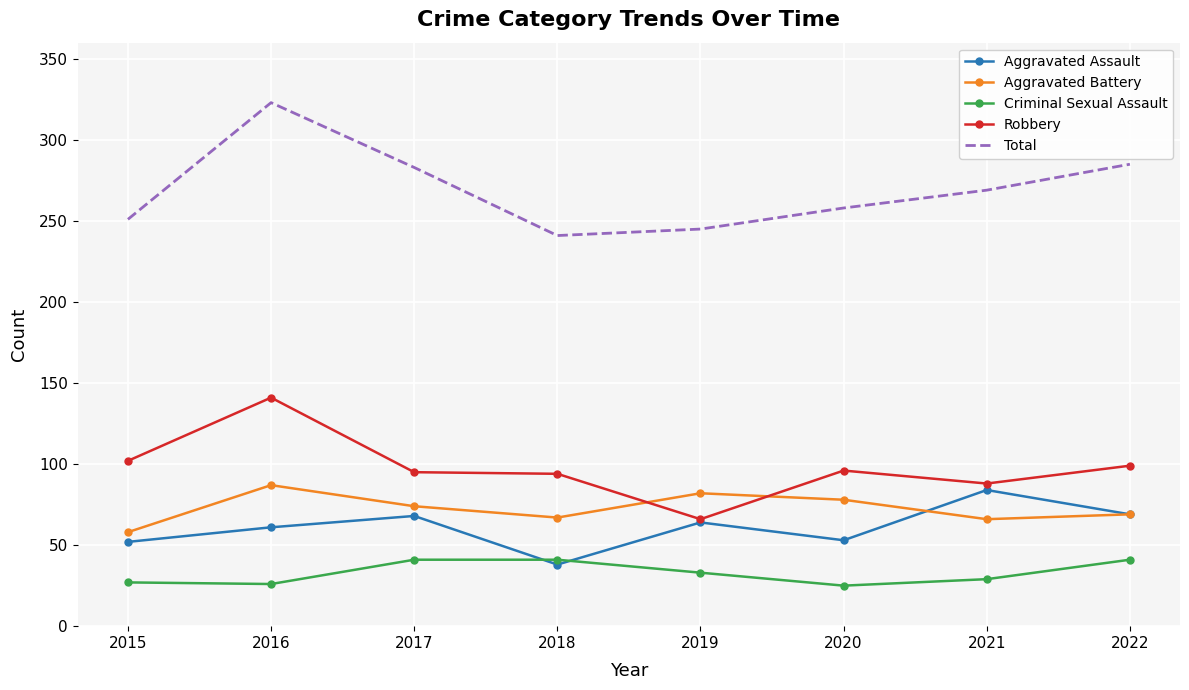

Where does the Criminal Sexual Assault series first go above 33?

2017